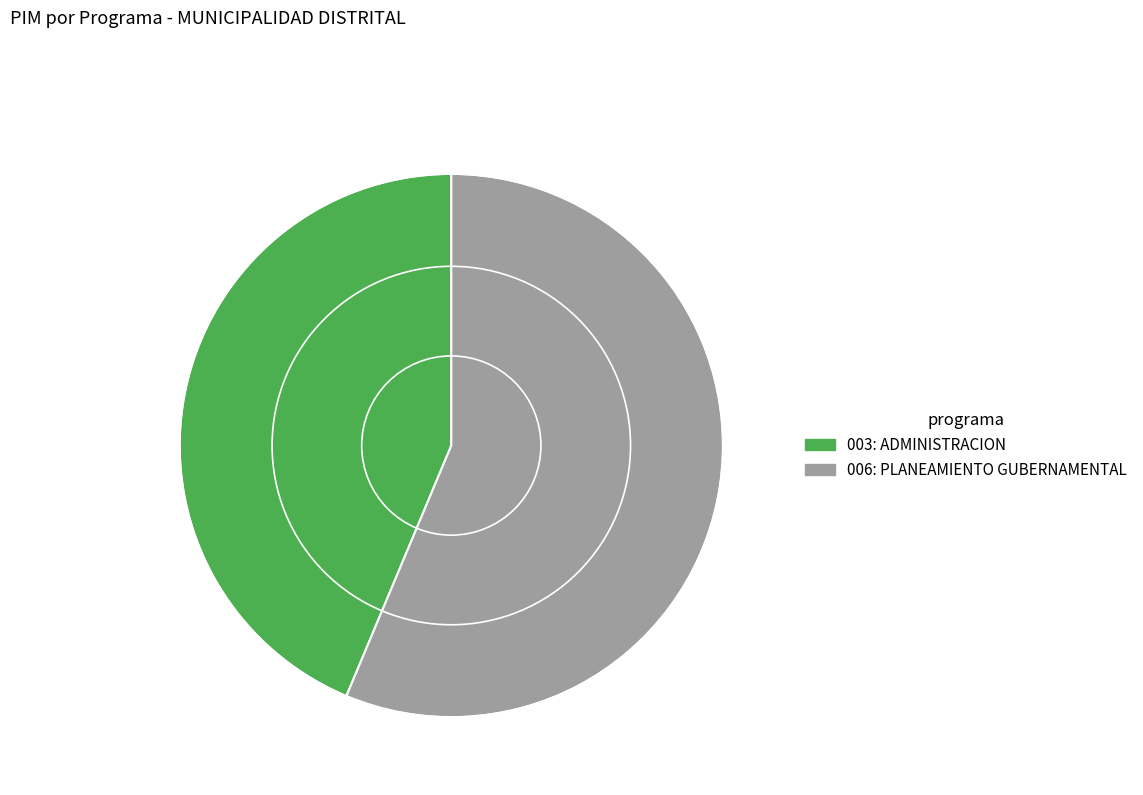

Which category has the smallest portion of the pie?

003: ADMINISTRACION